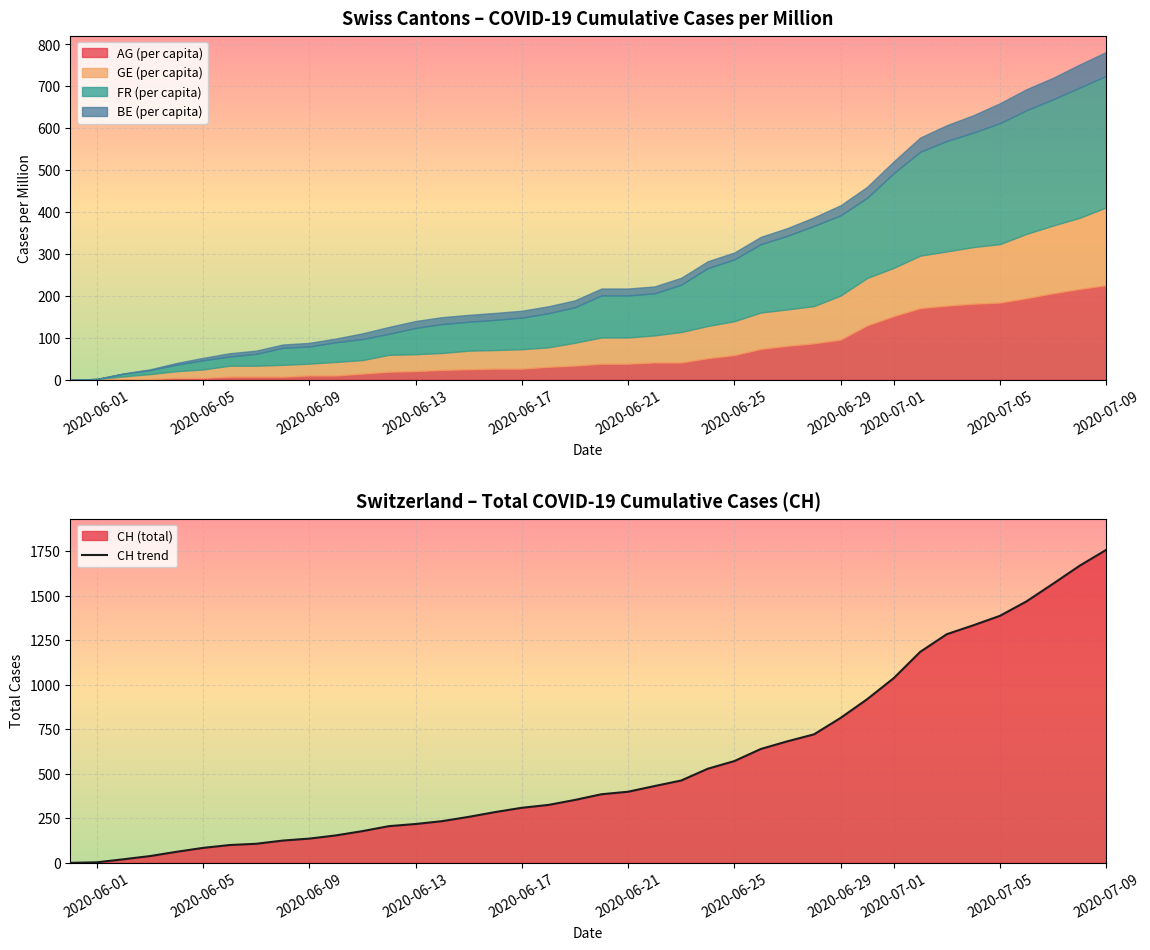

At which label does CH trend reach its peak?

2020-07-09